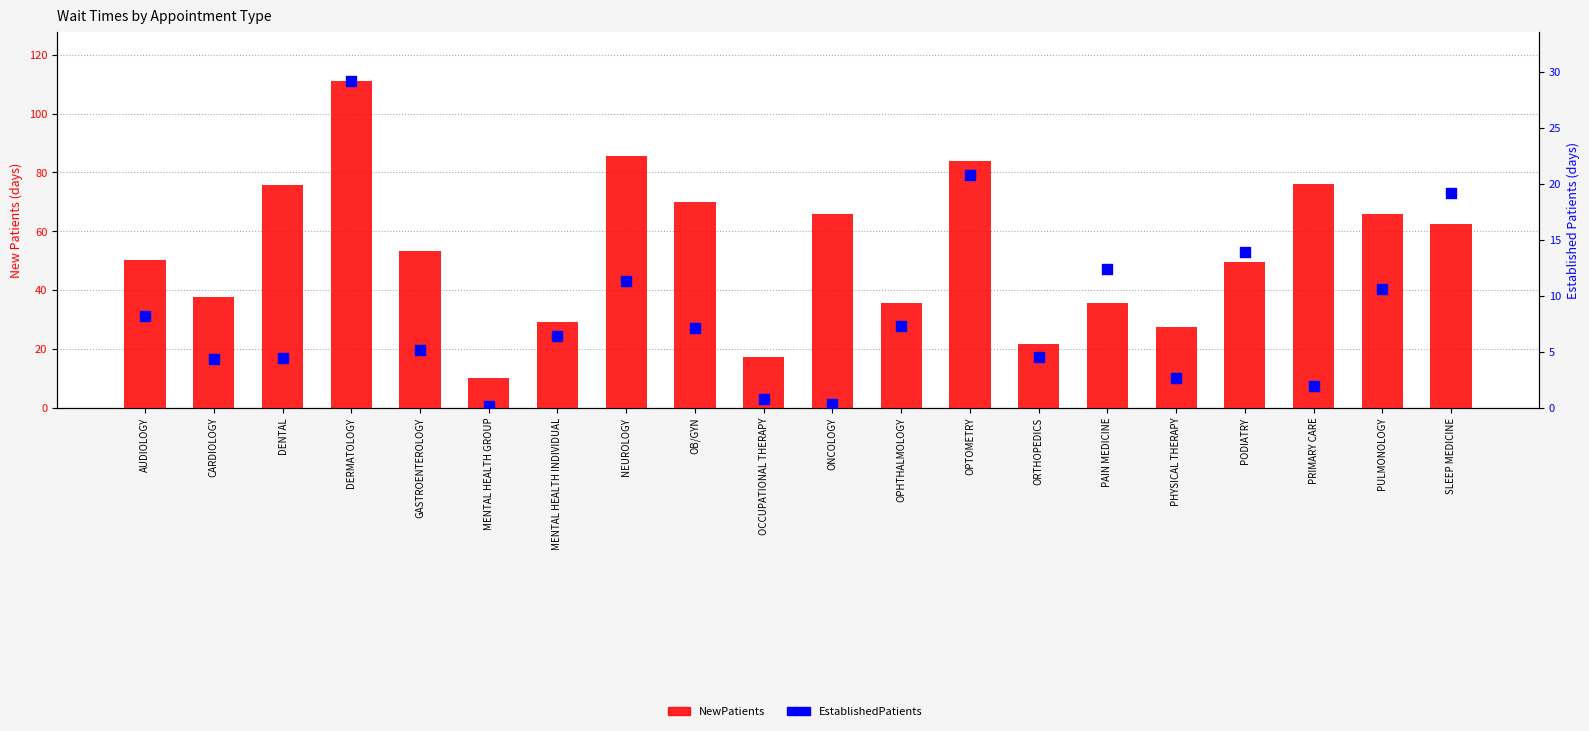

At how many categories does at least one series exceed 47?

12